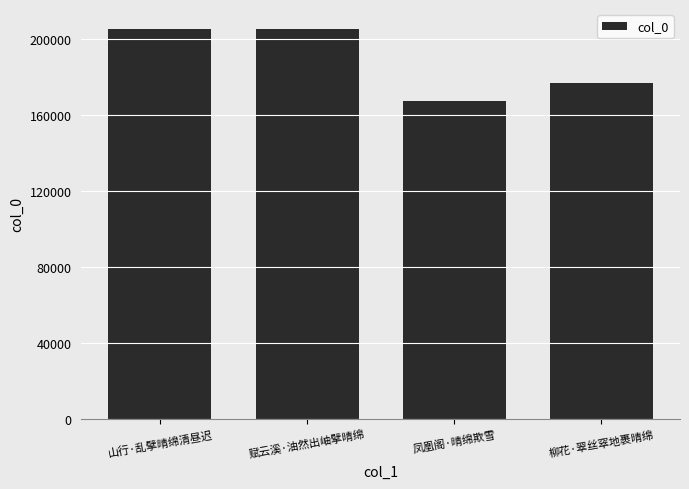

The value at 赋云溪·油然出岫擘晴绵 is 205443. True or false?

True